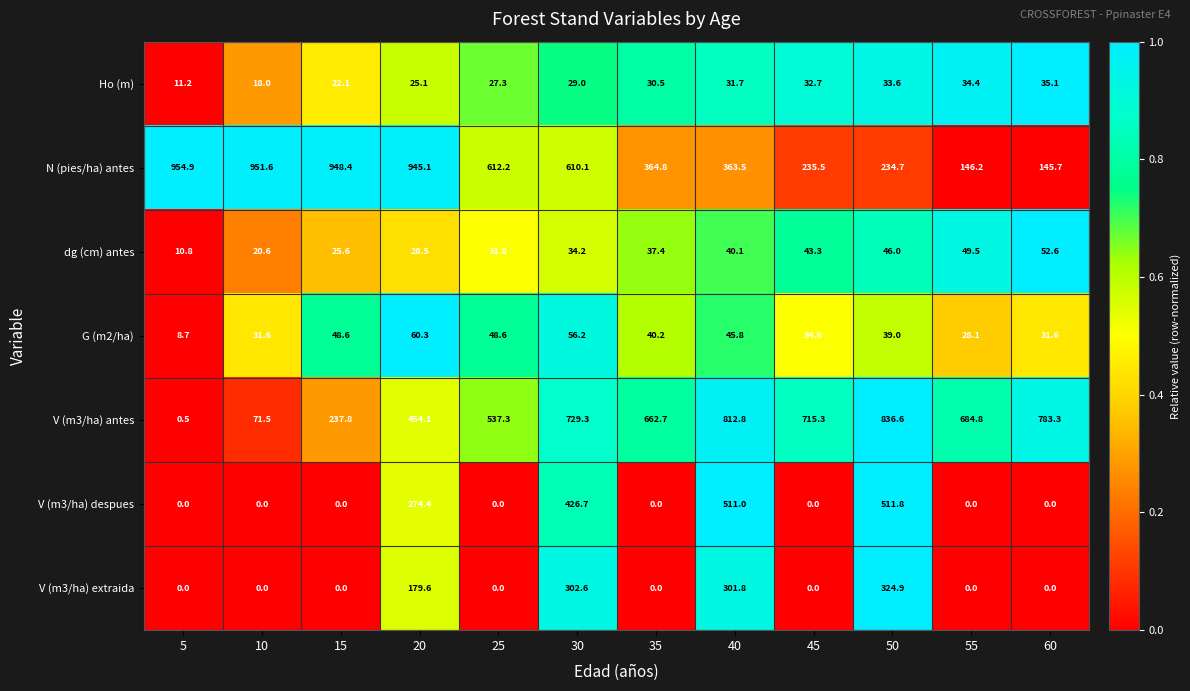

At which label does V (m3/ha) antes reach its peak?

50